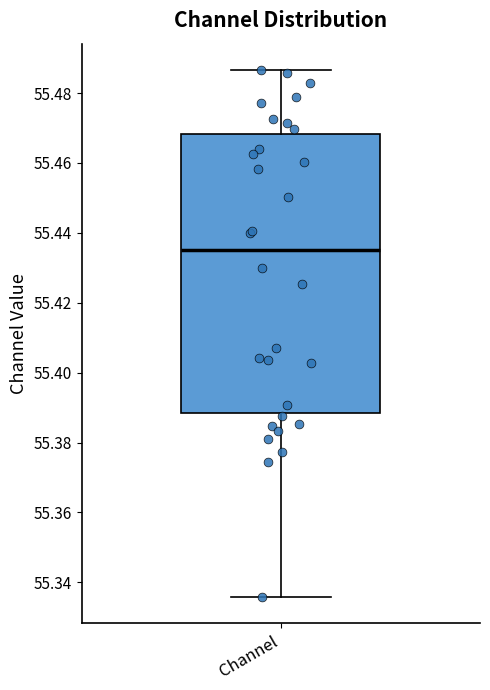

Read this box plot against the y-axis: the position of the median line, the range covered by the box, and the ends of both whiskers. The values are not printed on the chart, so give them approximately, as read against the axis.

median 55.434, box 55.388 to 55.468, whiskers 55.336 to 55.486